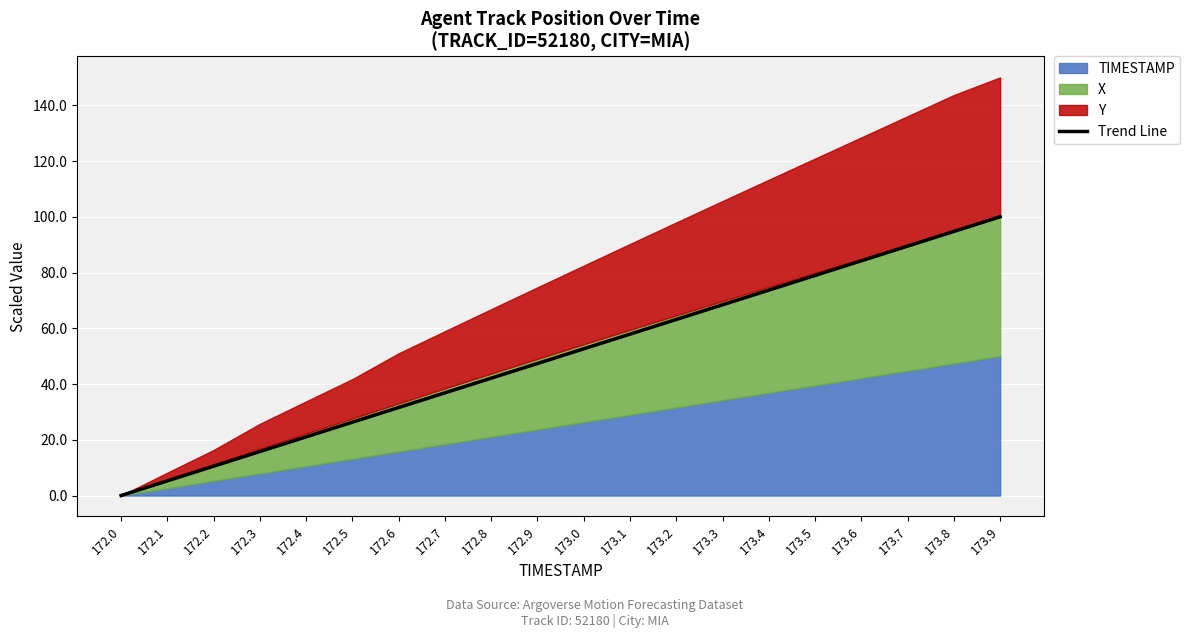

Rank the categories by value from highest to lowest.

173.9, 173.8, 173.7, 173.6, 173.5, 173.4, 173.3, 173.2, 173.1, 173.0, 172.9, 172.8, 172.7, 172.6, 172.5, 172.4, 172.3, 172.2, 172.1, 172.0